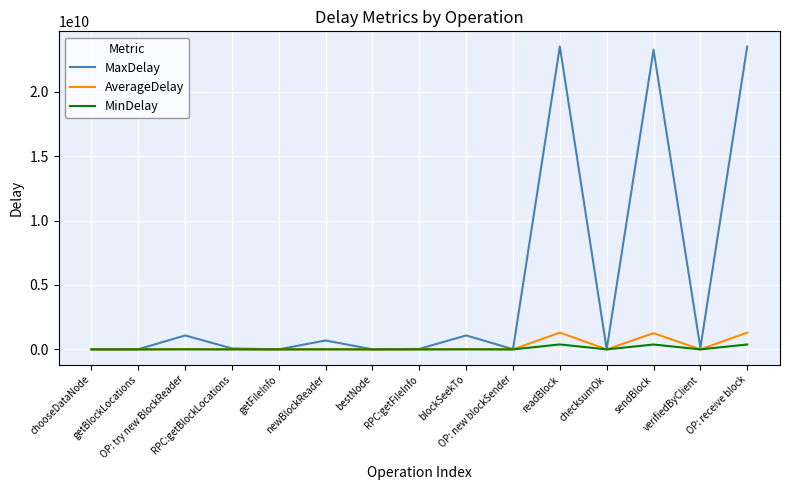

What is the greatest value displayed?

23507776012.0